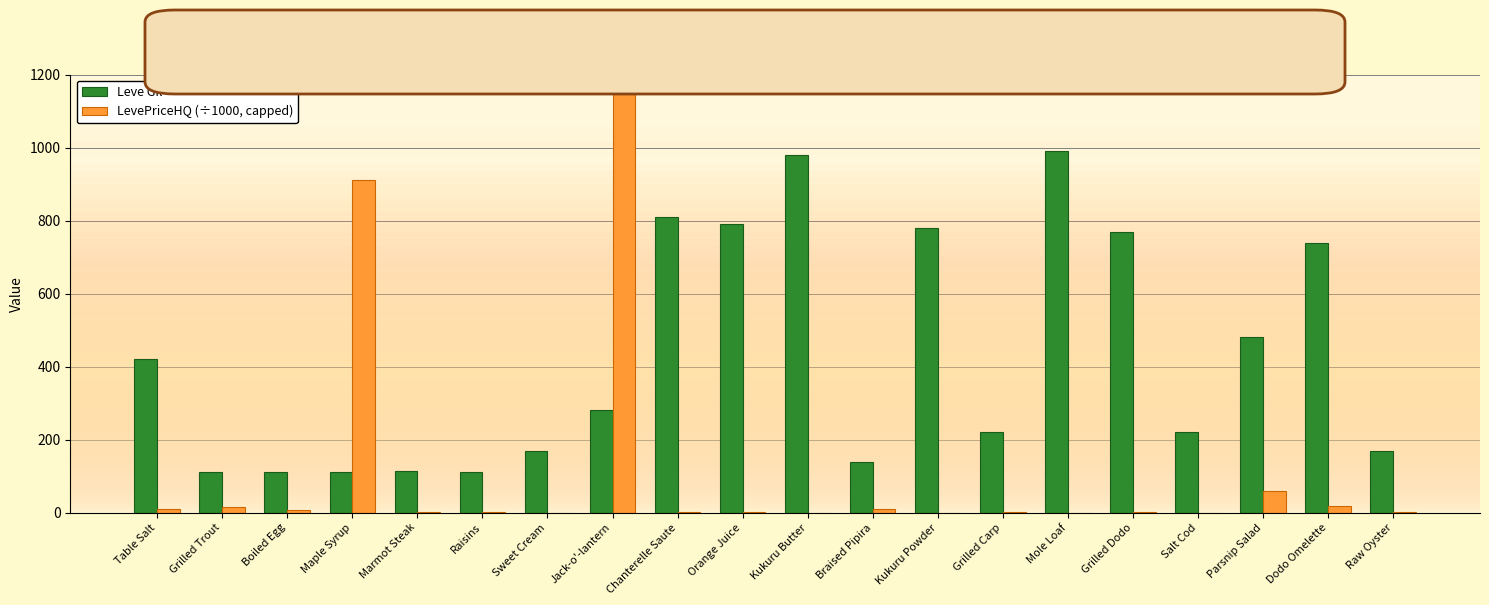

What is the sum of all Leve Gil values?

8521.0